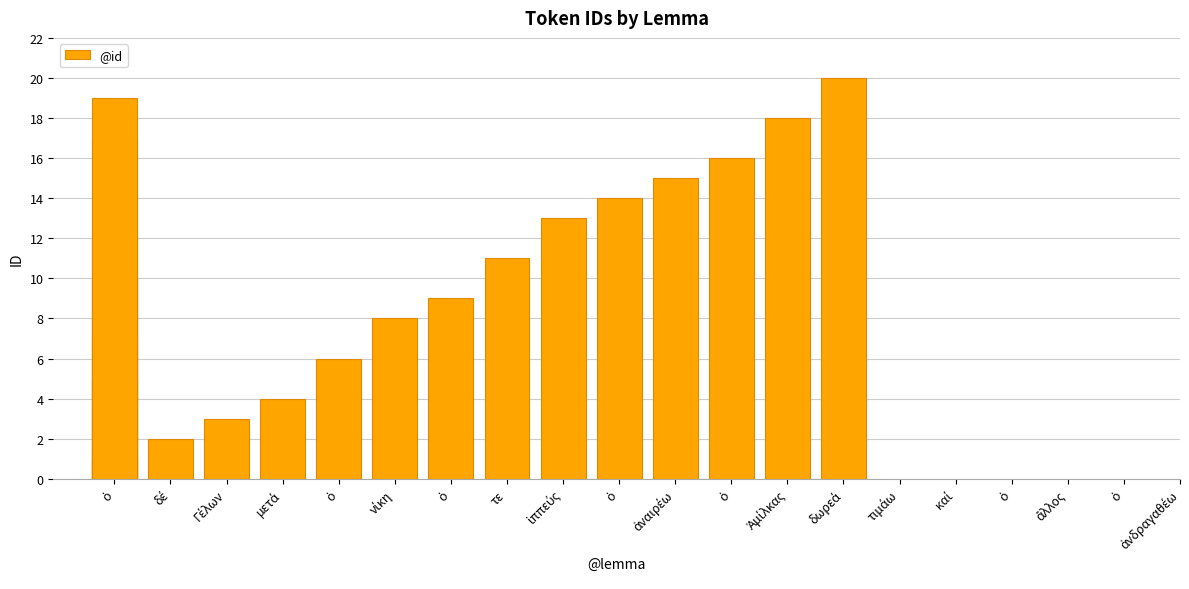

What is the average value?

10